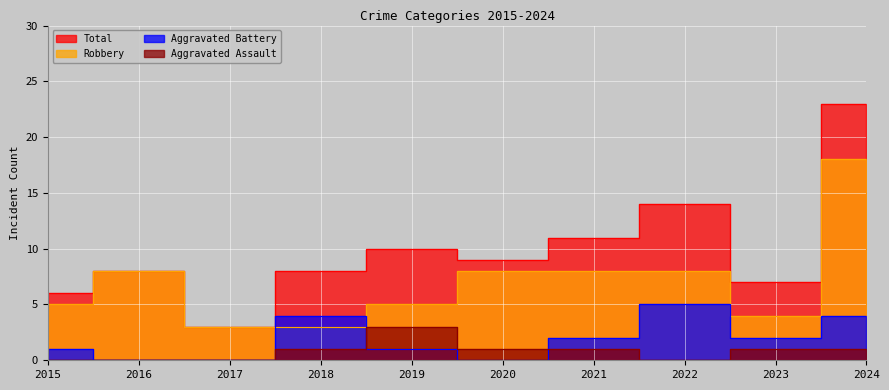

Reading left to right, transcribe all the data shown in this chart.

Aggravated Assault: 0	0	0	1	3	1	1	0	1	1
Aggravated Battery: 1	0	0	4	1	0	2	5	2	4
Robbery: 5	8	3	3	5	8	8	8	4	18
Total: 6	8	3	8	10	9	11	14	7	23